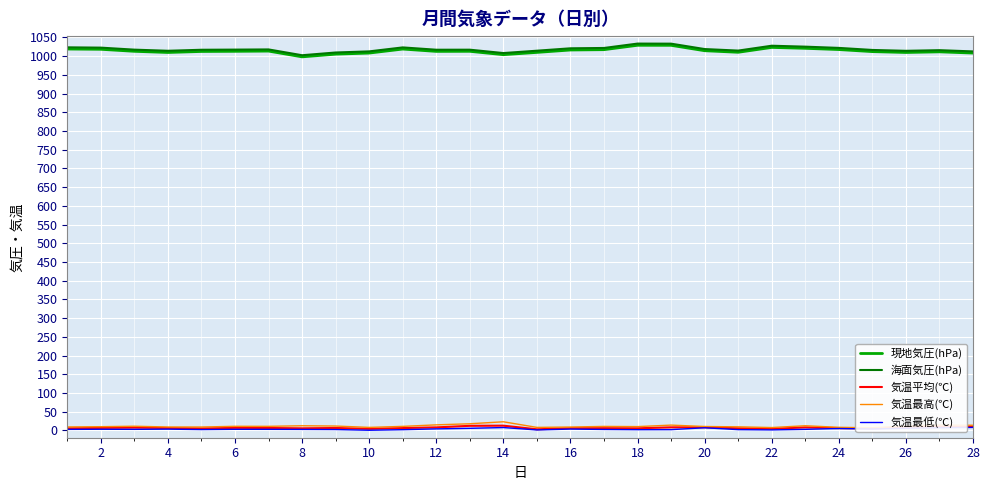

What is the minimum value for 気温最低(℃)?

0.5